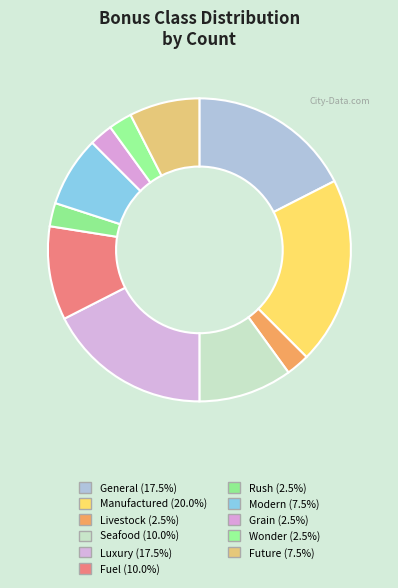

Count the number of slices in the pie.

11